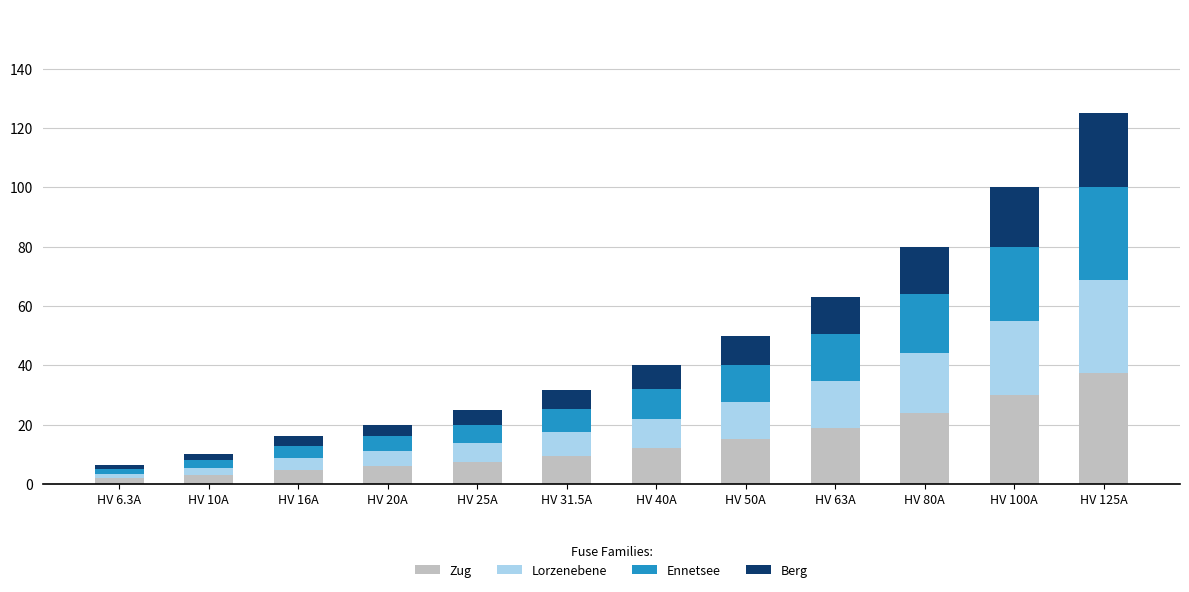

What is the highest value of the Zug series?

37.5